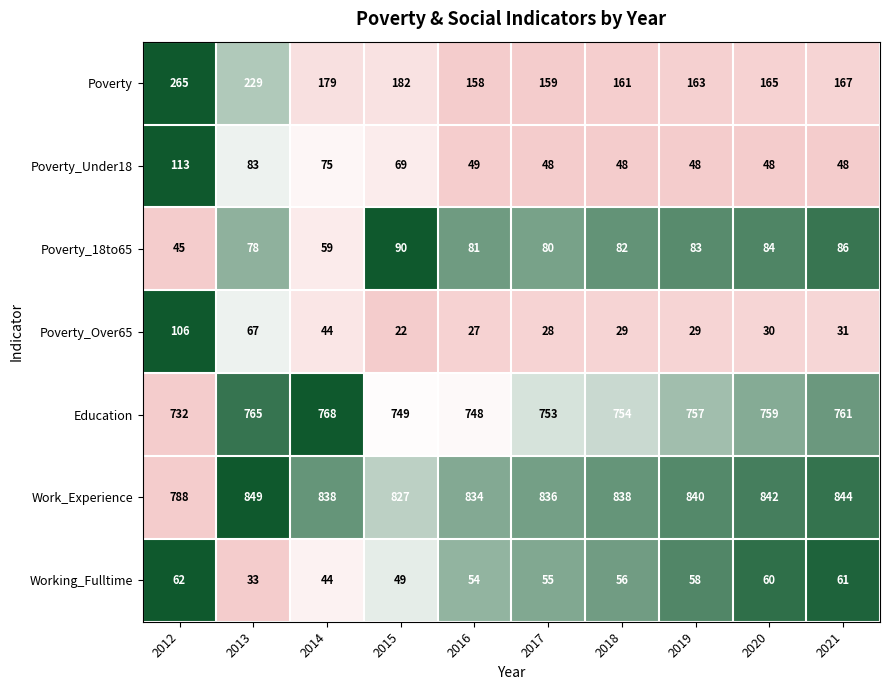

Which category has the lowest value across all series?

2015